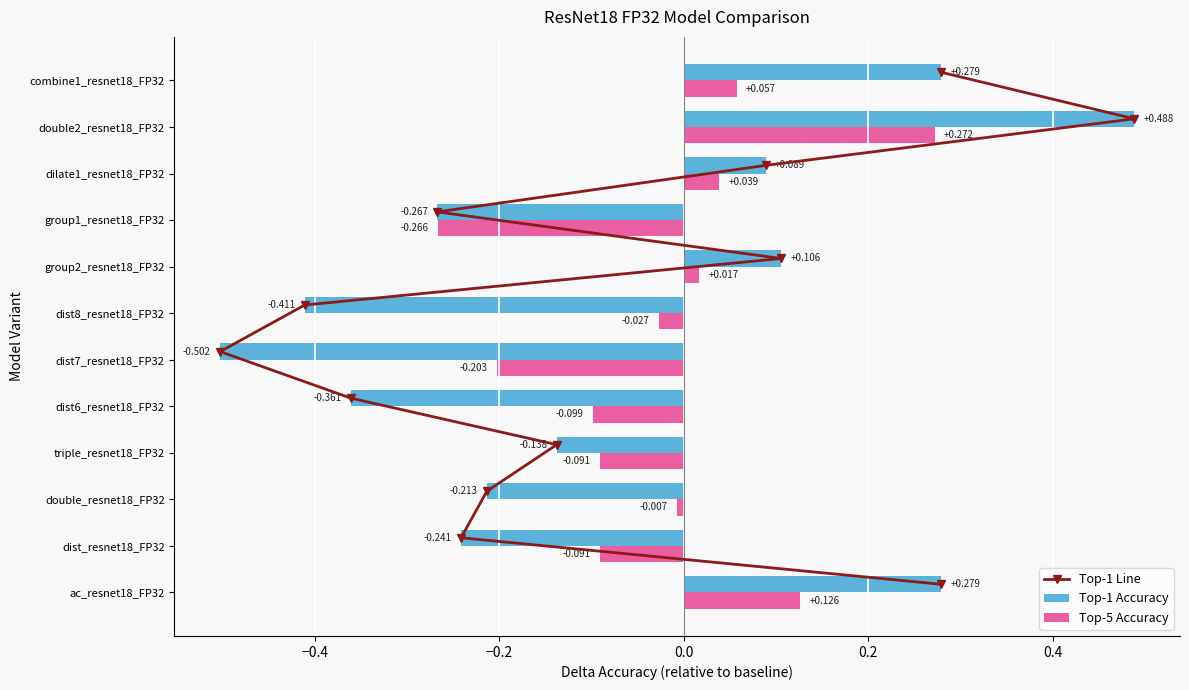

How many values in the Top-1 Accuracy series are below 0?

7